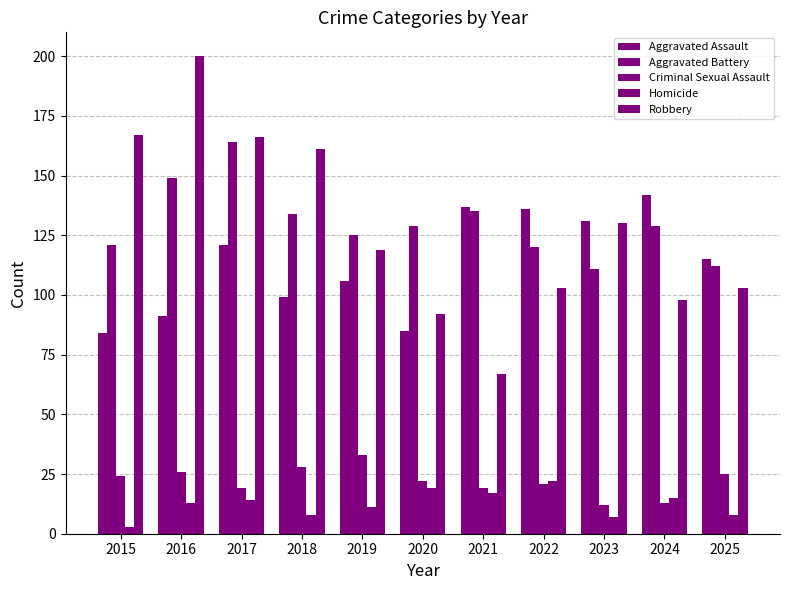

How many bars are there in each group?

5